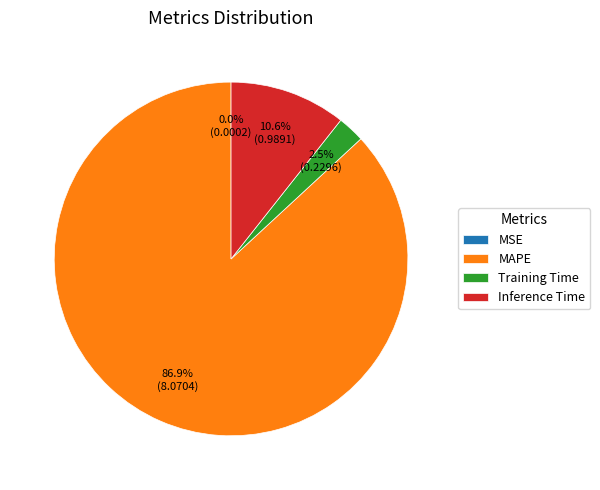

Which category has the biggest portion of the pie?

MAPE